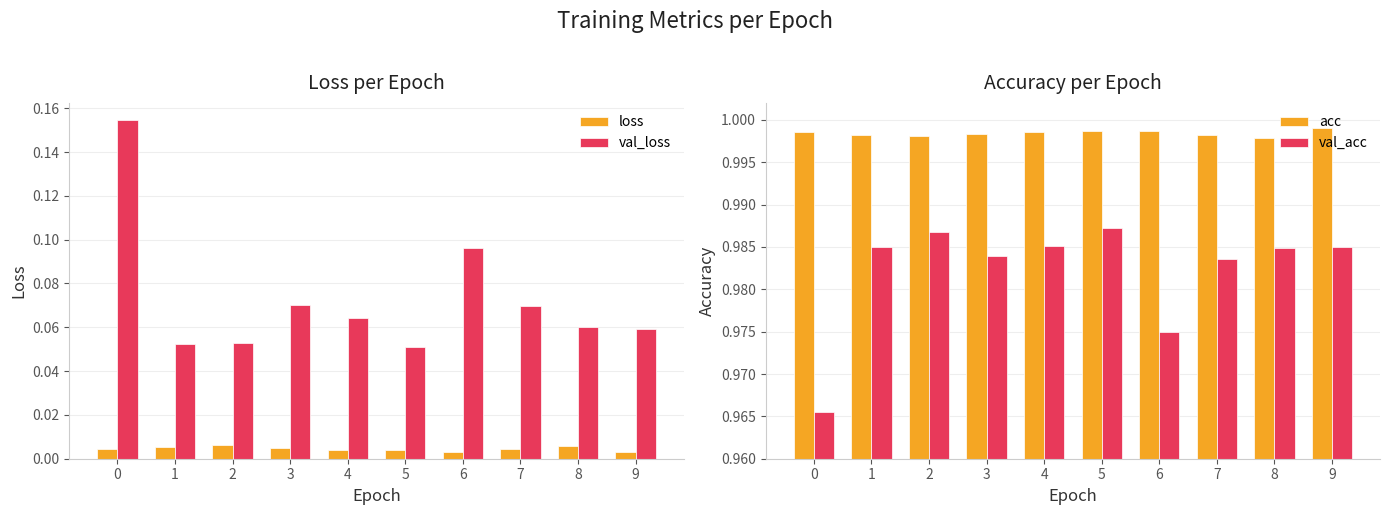

True or false: loss has a value of 0.0 at 5.

False